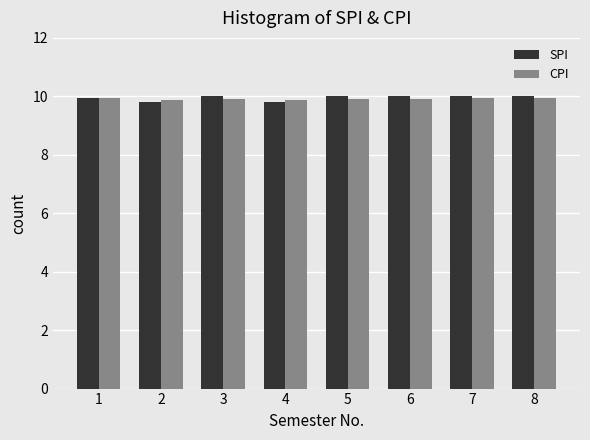

Read the SPI value at 4.

9.8